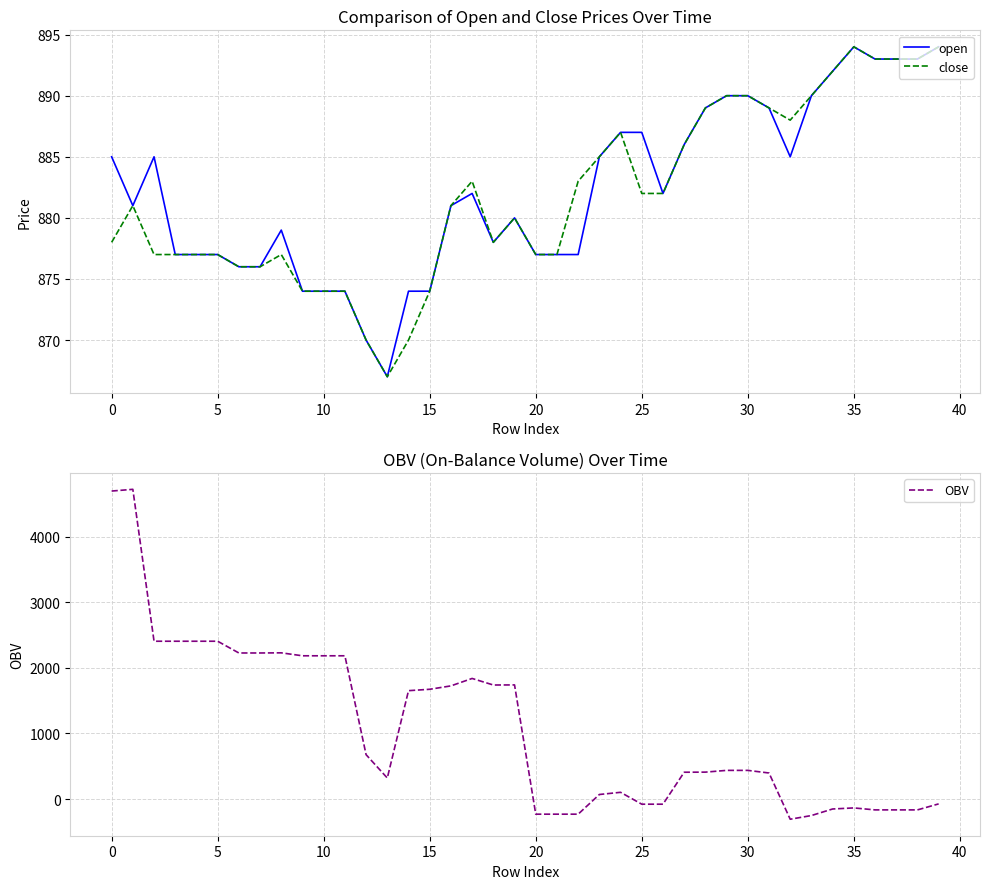

What is the smallest value displayed?

-307.5